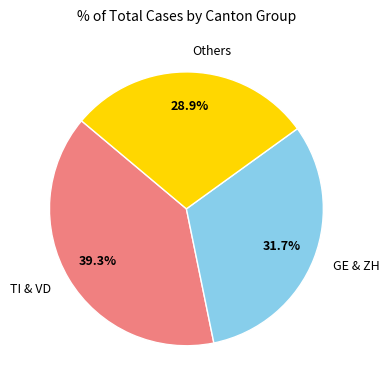

Which slice is the largest?

TI & VD